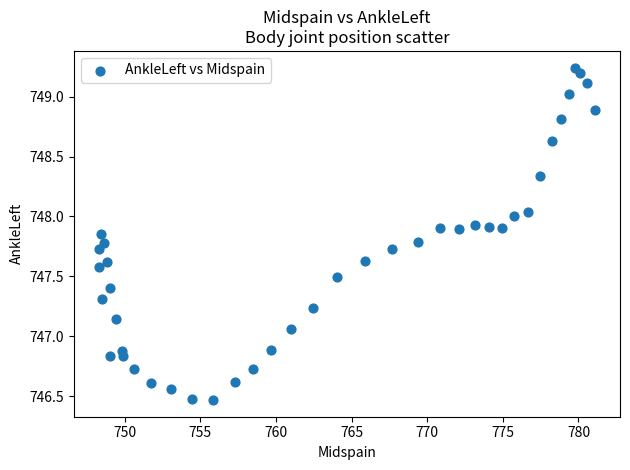

What is the range of Y values (max minus min)?

2.8